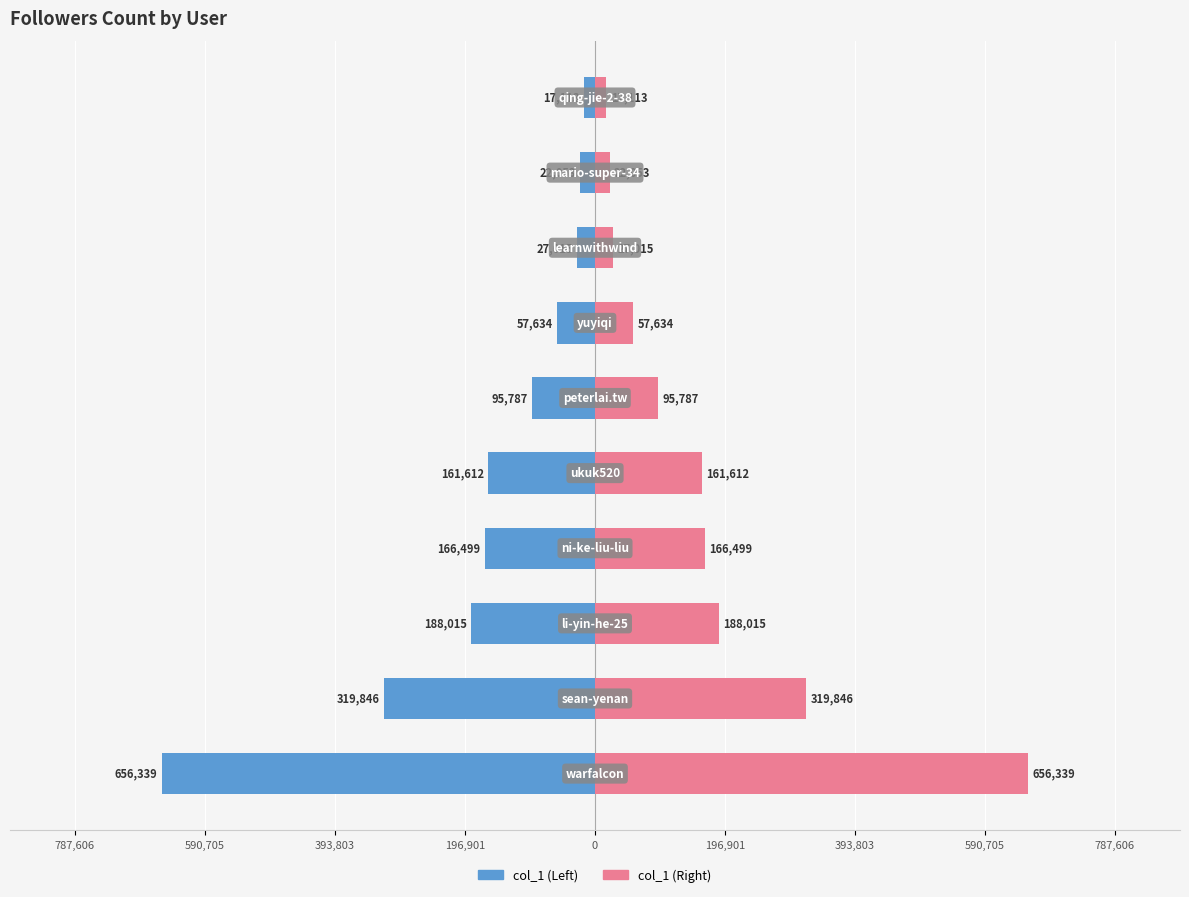

What is the value of the col_1 (Right) bar at the 8th from the left?

319846